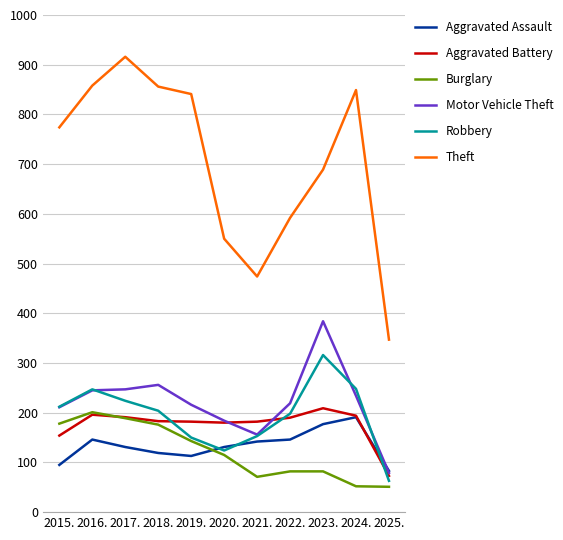

How many interior local peaks does the Theft series have?

2